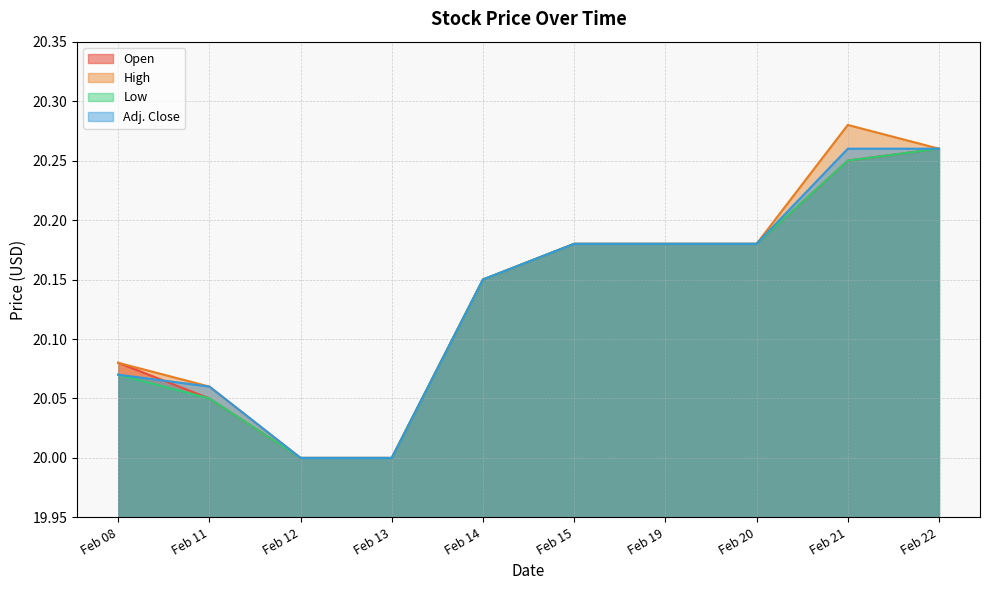

Which label corresponds to the largest value in the chart?

Feb 21